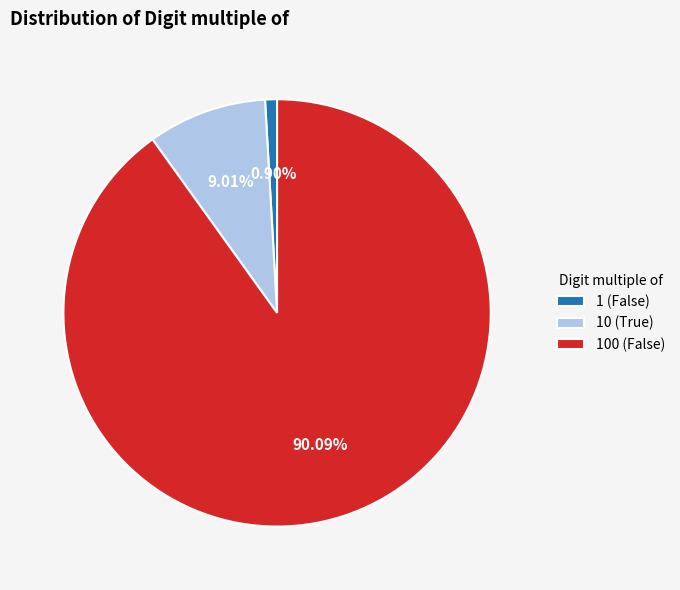

Is it true that 10 (True) is 9% of the pie?

True